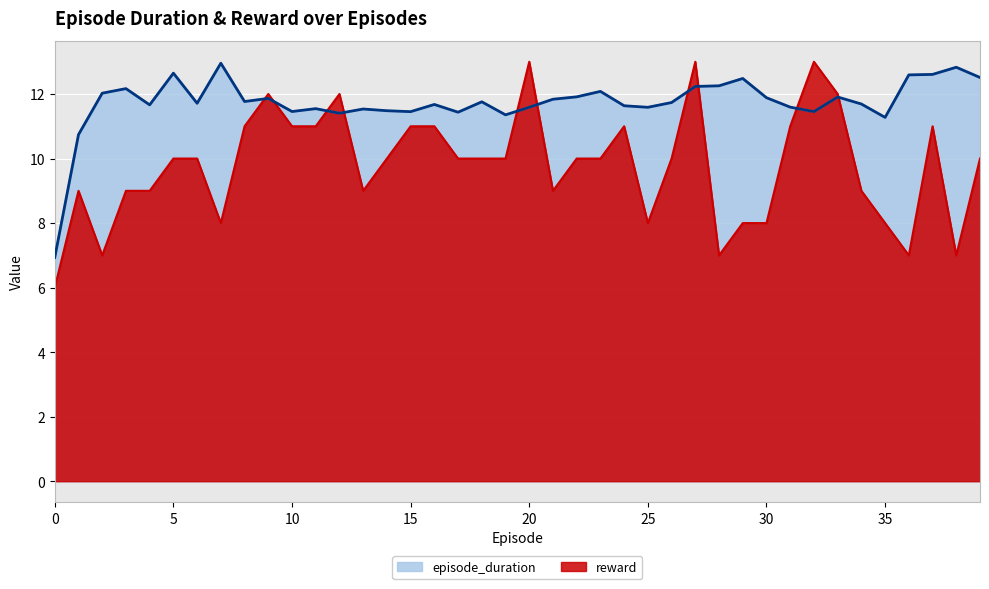

Reading left to right, transcribe all the data shown in this chart.

episode_duration: 6.9	10.7	12.0	12.2	11.7	12.6	11.7	13.0	11.8	11.9	11.5	11.5	11.4	11.5	11.5	11.5	11.7	11.4	11.8	11.4	11.6	11.8	11.9	12.1	11.6	11.6	11.7	12.2	12.3	12.5	11.9	11.6	11.5	11.9	11.7	11.3	12.6	12.6	12.8	12.5
reward: 6.0	9.0	7.0	9.0	9.0	10.0	10.0	8.0	11.0	12.0	11.0	11.0	12.0	9.0	10.0	11.0	11.0	10.0	10.0	10.0	13.0	9.0	10.0	10.0	11.0	8.0	10.0	13.0	7.0	8.0	8.0	11.0	13.0	12.0	9.0	8.0	7.0	11.0	7.0	10.0